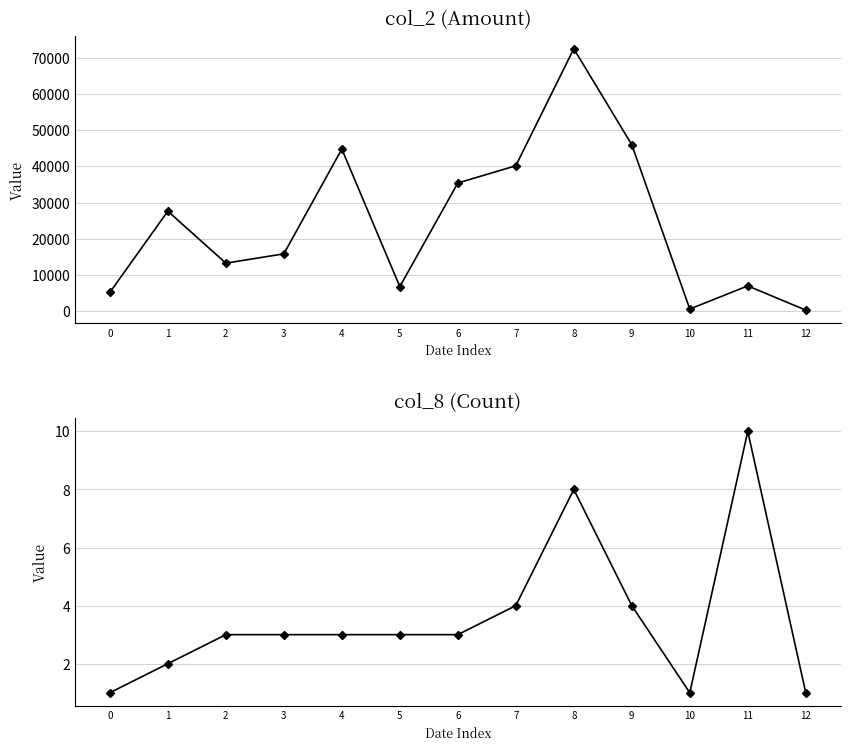

True or false: col_2 has a value of 15780 at 3.

True